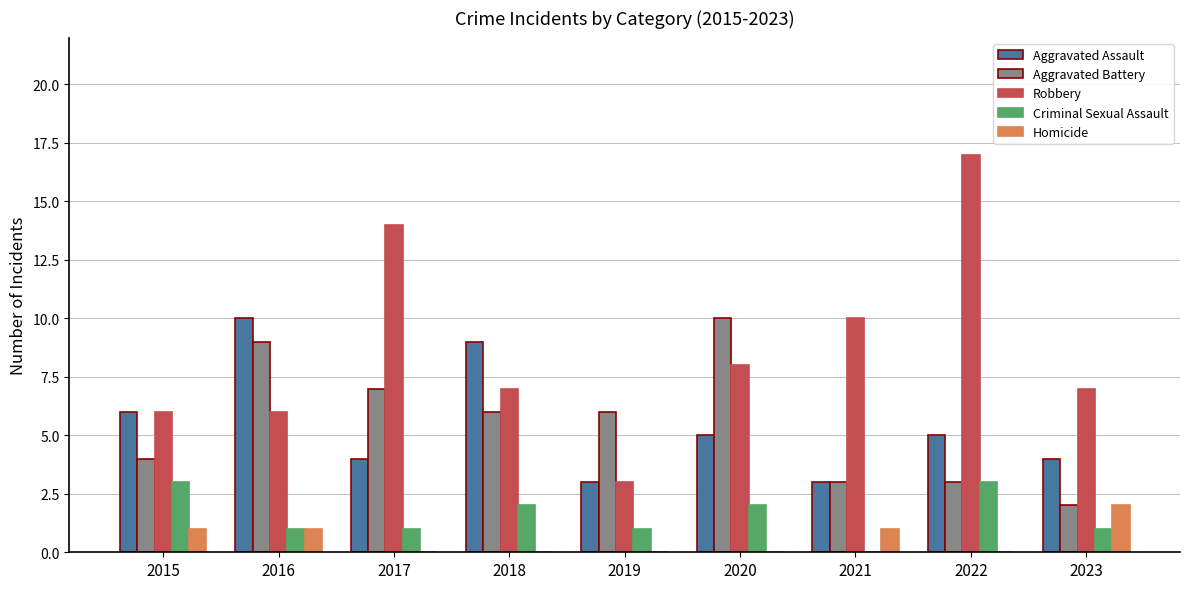

At which category is the sum across all series the highest?

2022